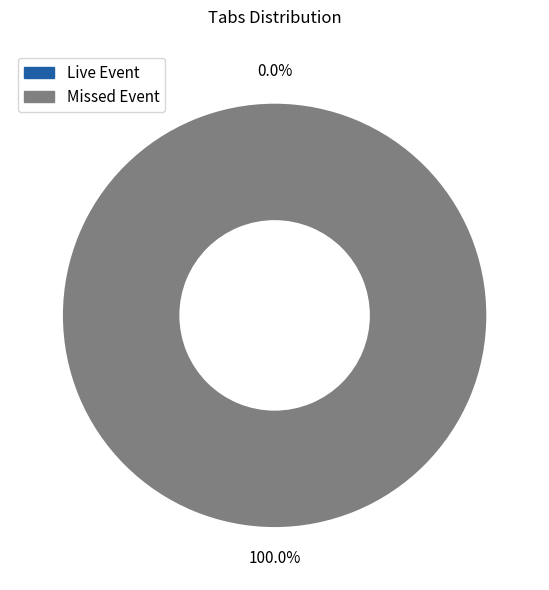

Which slice is the largest?

Missed Event